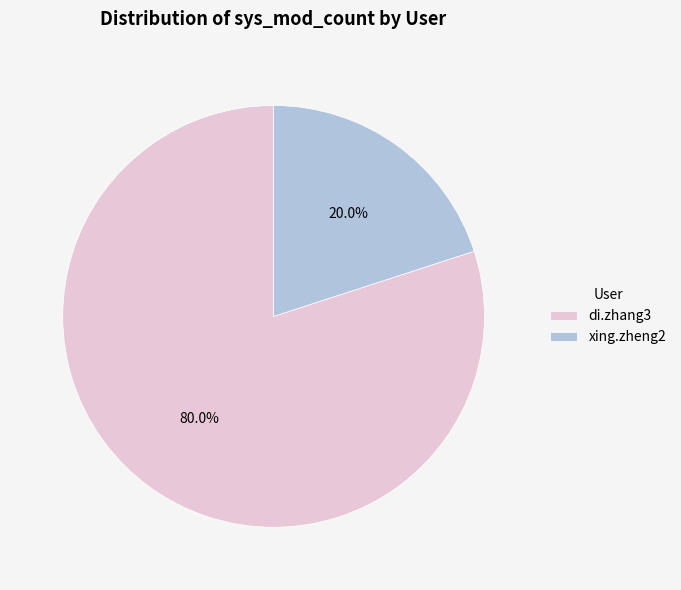

True or false: xing.zheng2 accounts for 20% of the total.

True